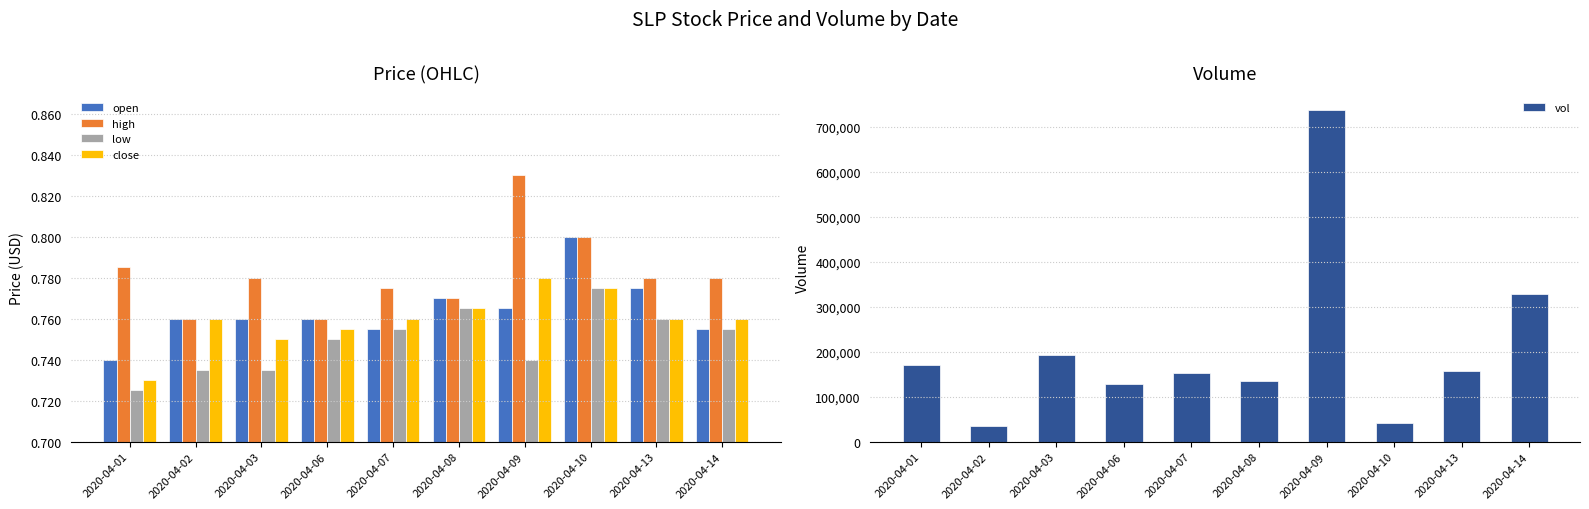

At which label does open reach its peak?

2020-04-10